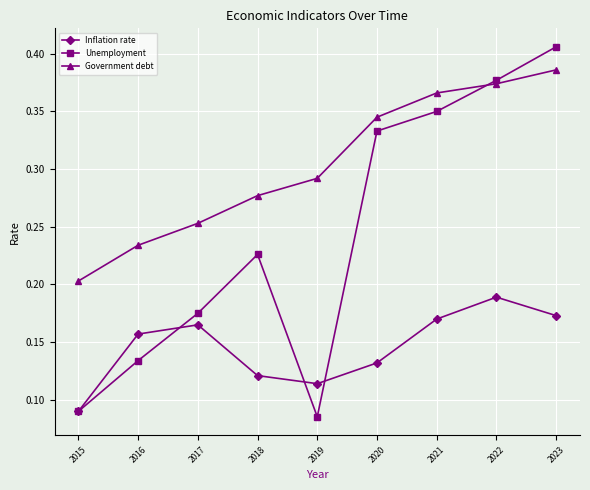

Which series ends up on top after the final intersection of Unemployment and Government debt?

Unemployment